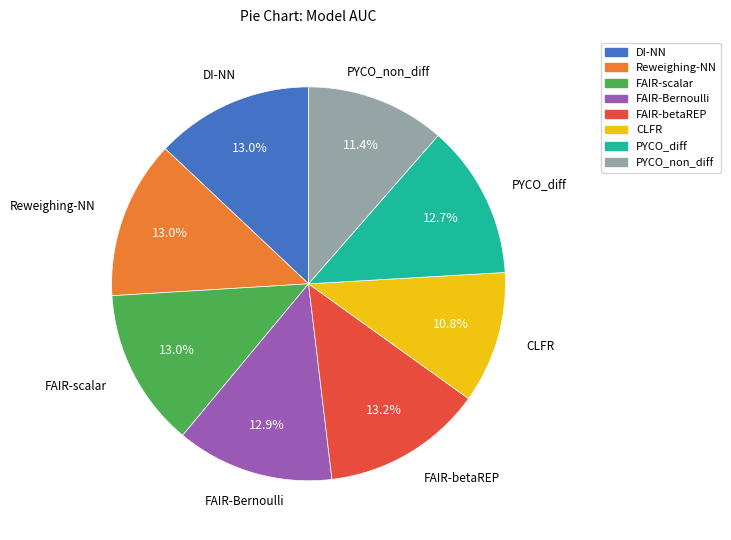

What is the smallest slice in the pie chart?

CLFR